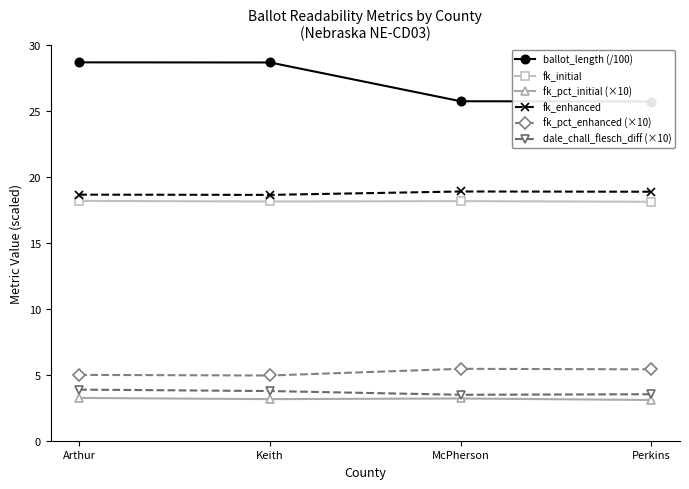

Is the value of fk_initial at Arthur greater than the value of dale_chall_flesch_diff (×10) at Arthur?

Yes